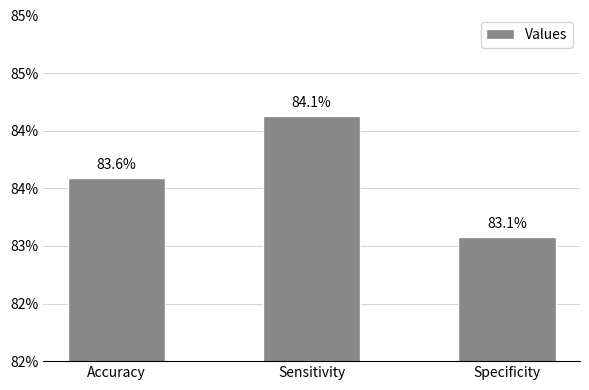

Does the chart contain any negative values?

No